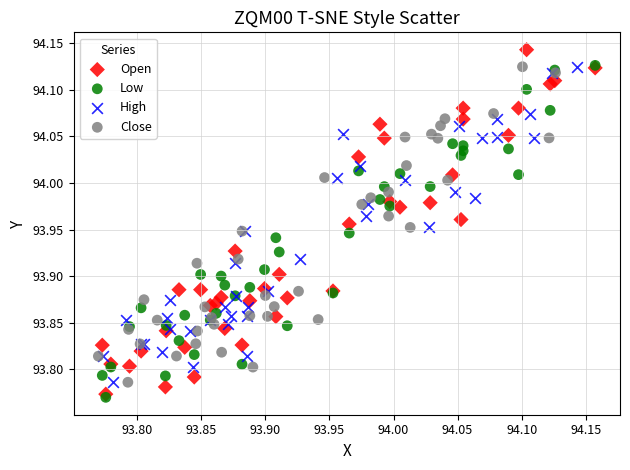

Which series reaches the maximum Y coordinate?

Open